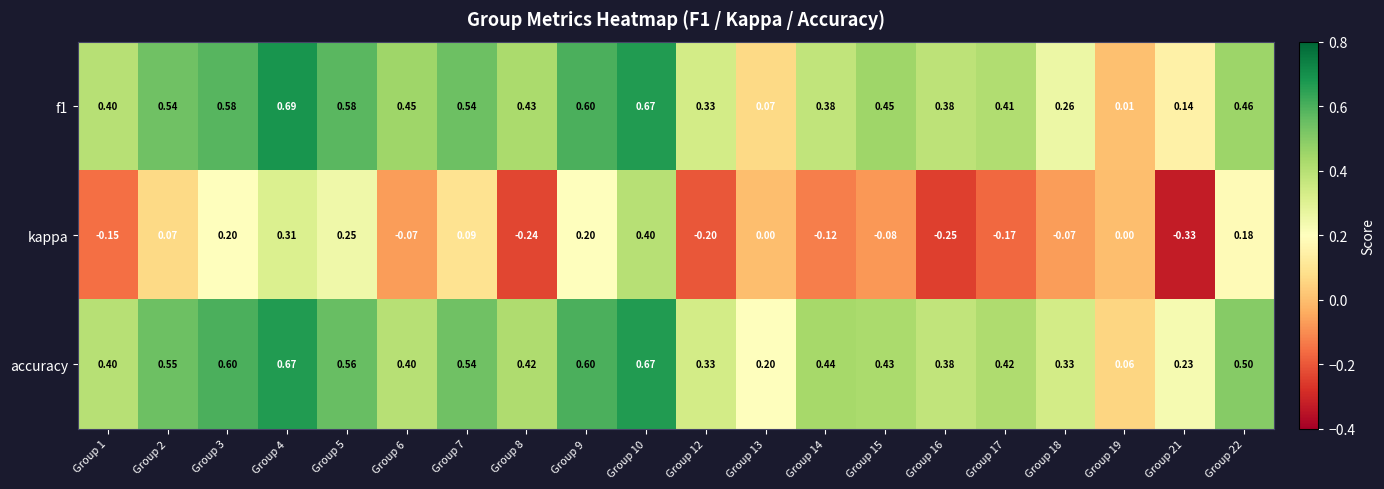

Which series has the largest range (max minus min)?

kappa